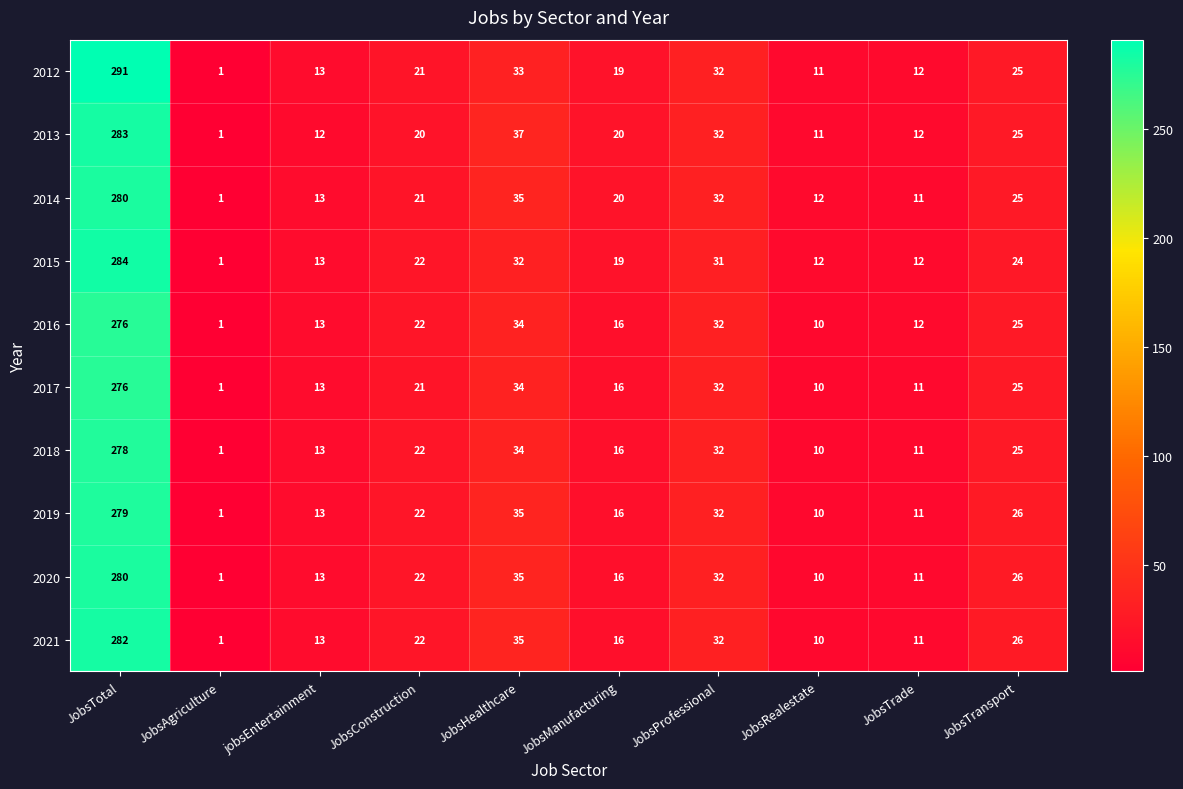

Rank the categories by 2018 value from highest to lowest.

JobsTotal, JobsHealthcare, JobsProfessional, JobsTransport, JobsConstruction, JobsManufacturing, jobsEntertainment, JobsTrade, JobsRealestate, JobsAgriculture